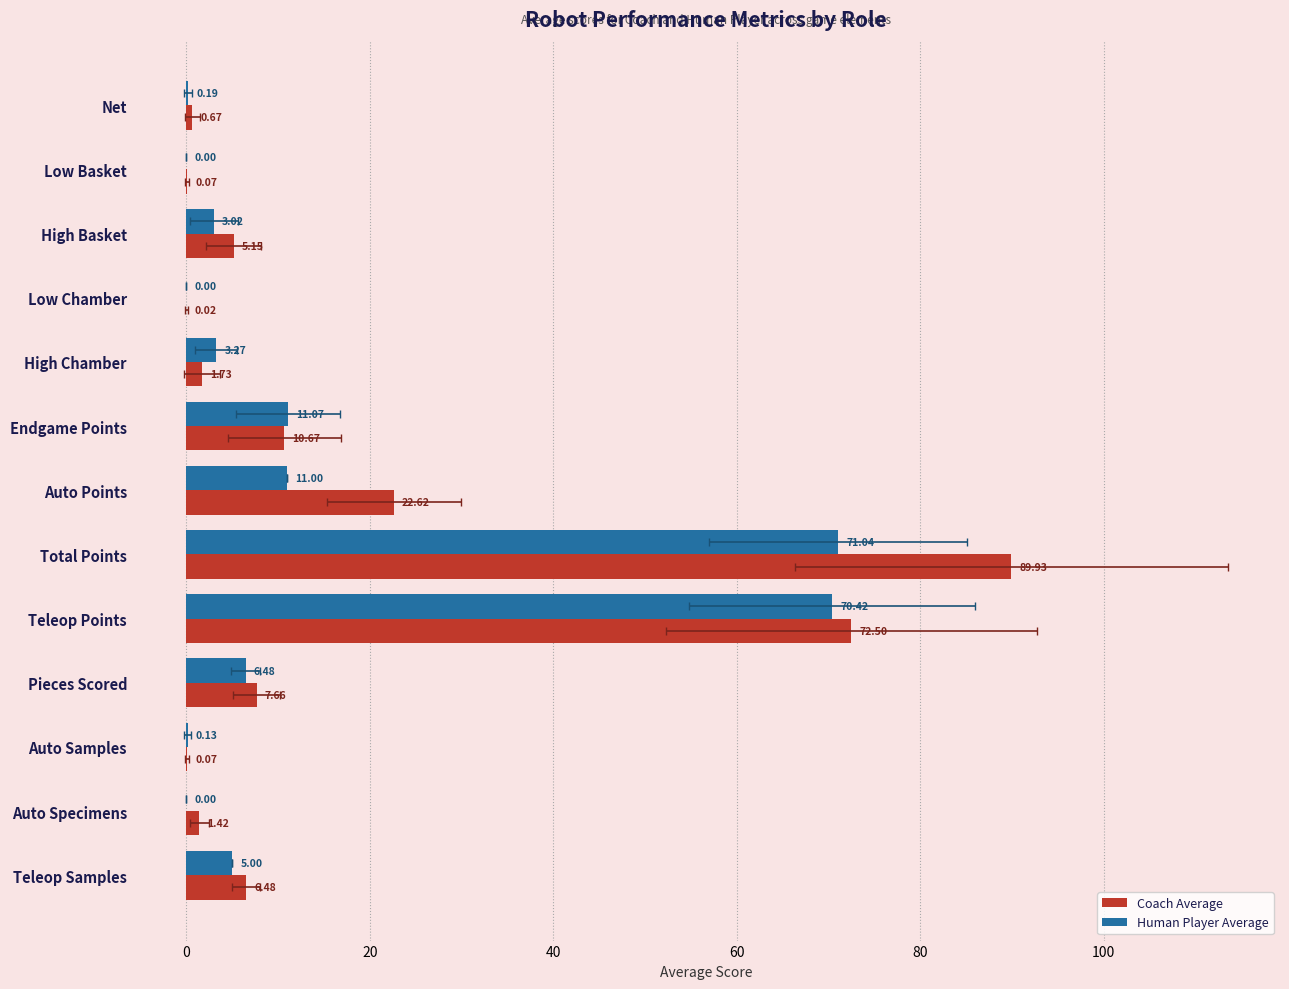

How many groups of bars are there?

13